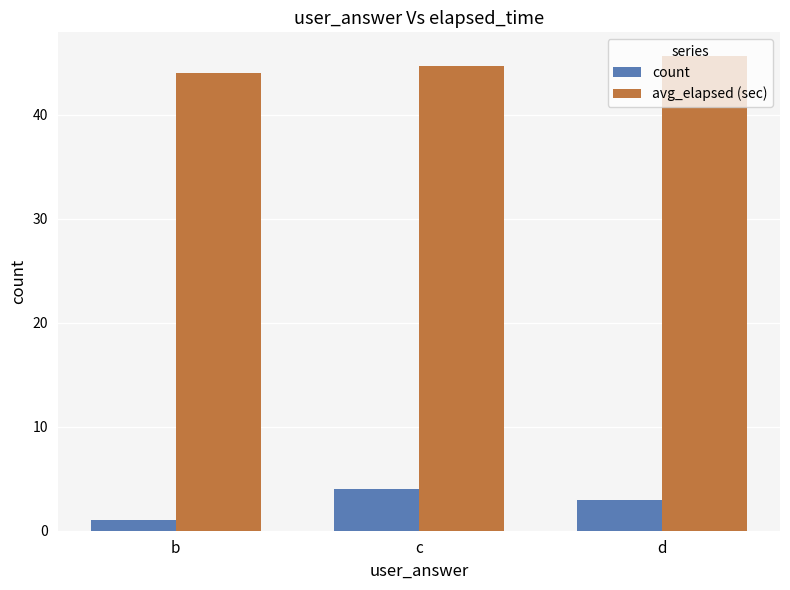

How many groups of bars are there?

3